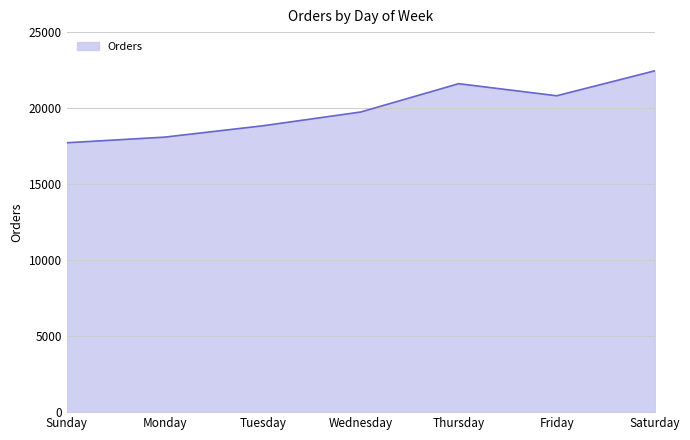

Does the chart display data point markers on the line(s)?

No